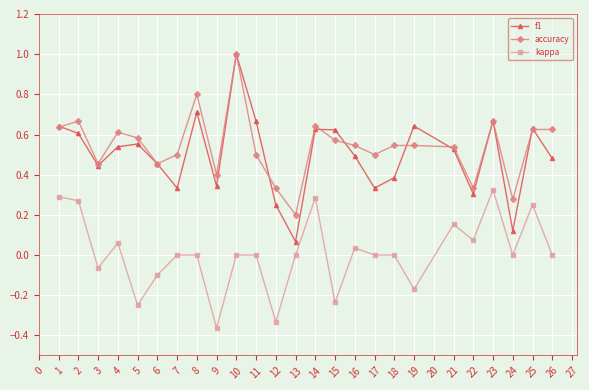

What is the difference between the maximum and second lowest values in the f1 series?

0.9